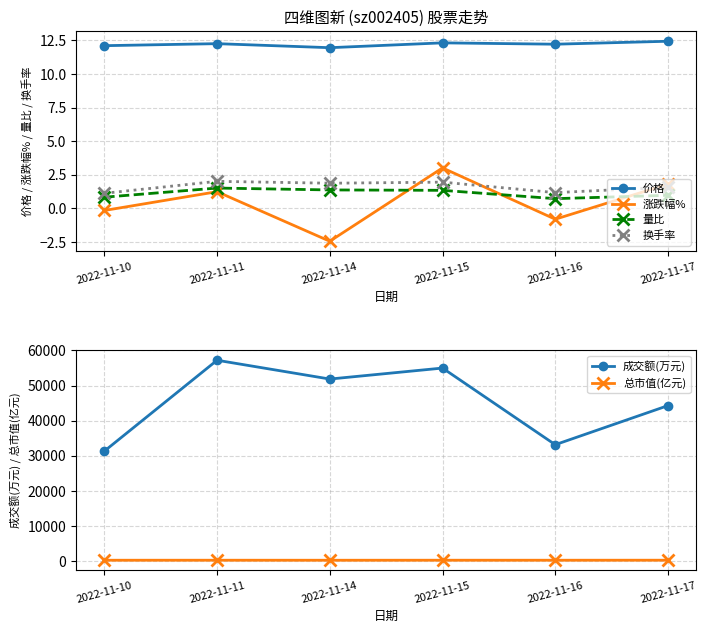

Is it true that 量比 equals 0.8 at 2022-11-10?

True